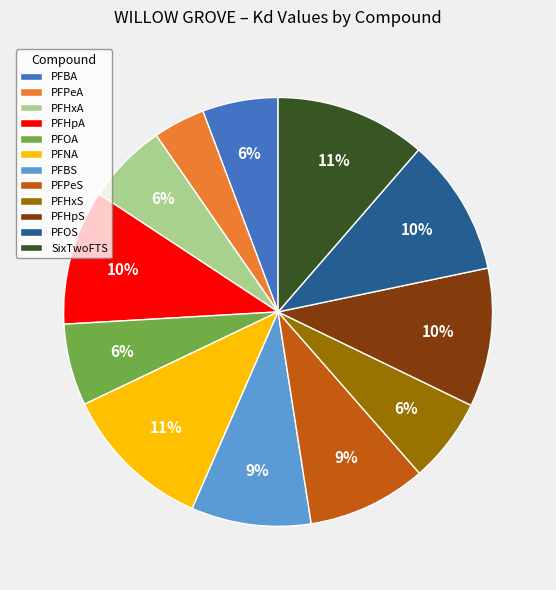

The PFHxS slice represents 19% of the pie. True or false?

False